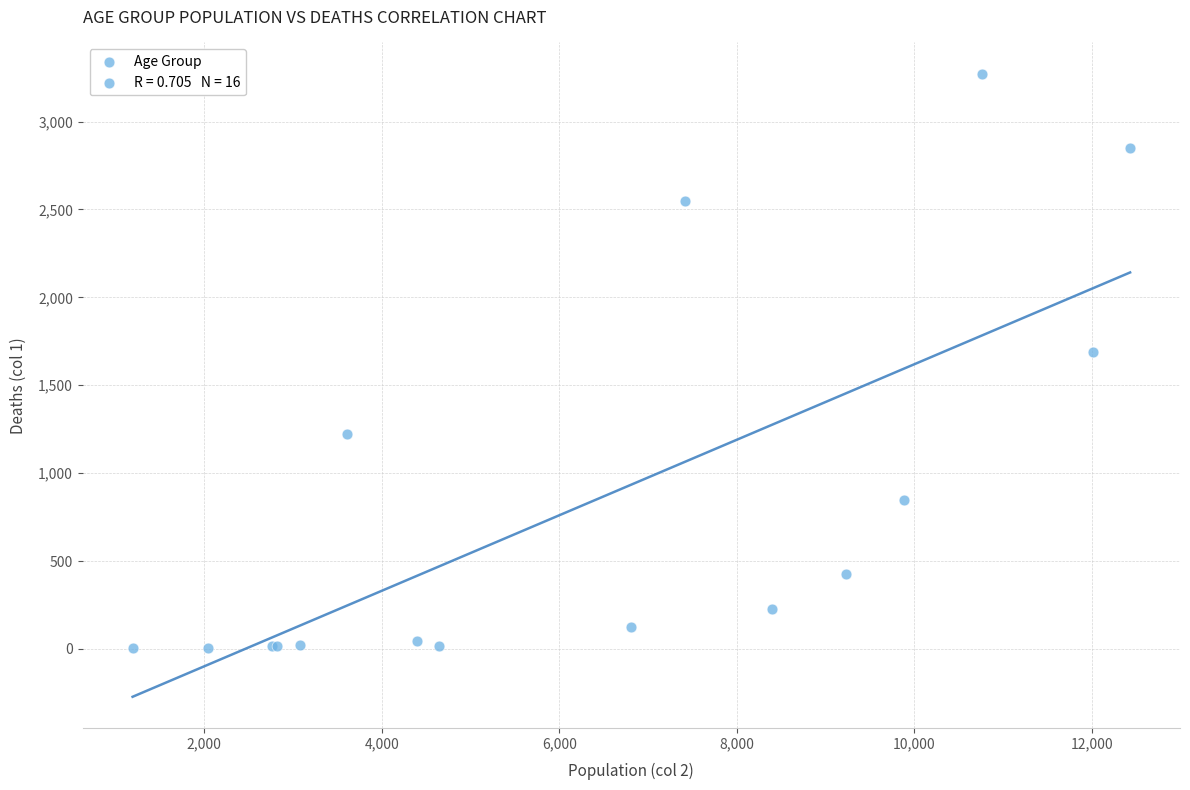

What Y value in the scatter plot is closest to 1638?

1690